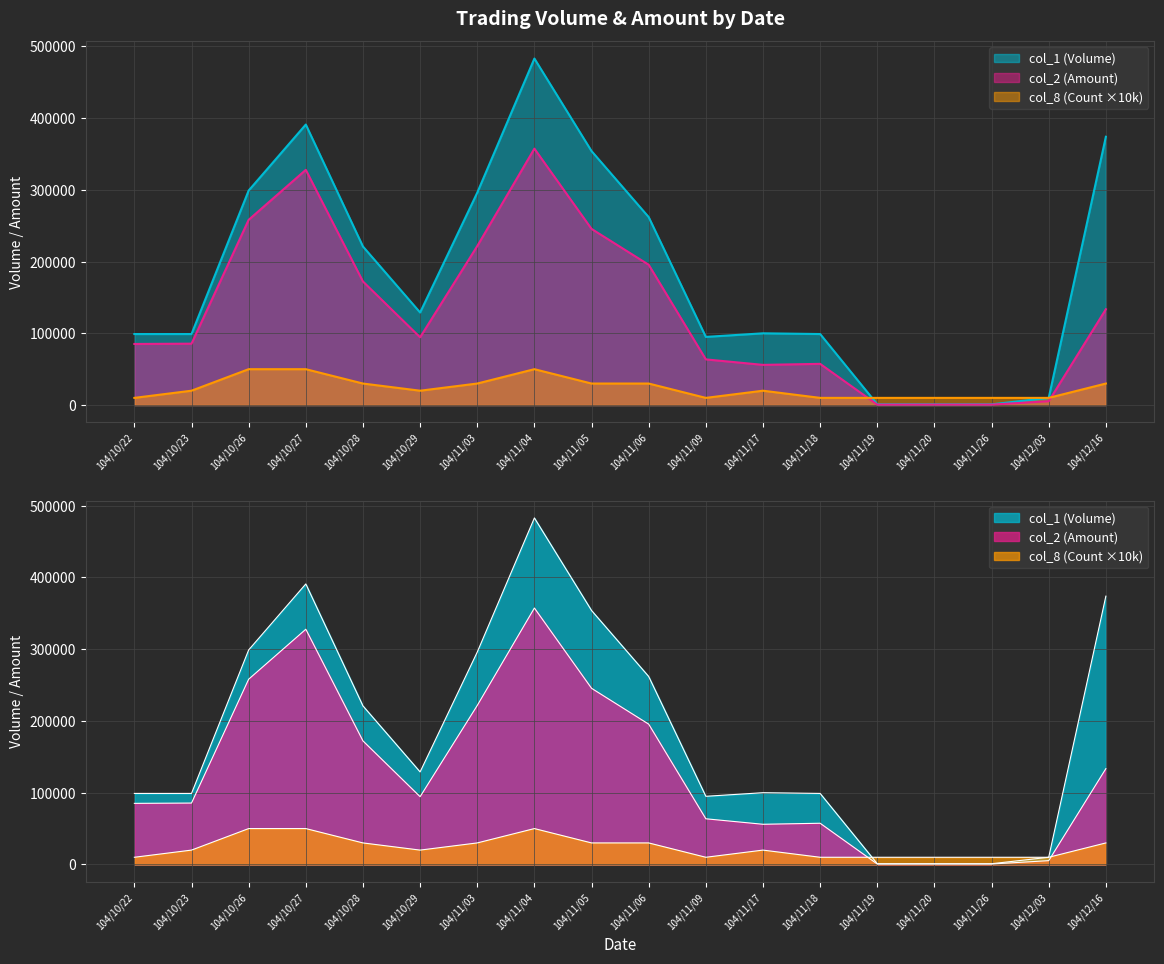

What is the total value across all series at 104/11/03?

547590